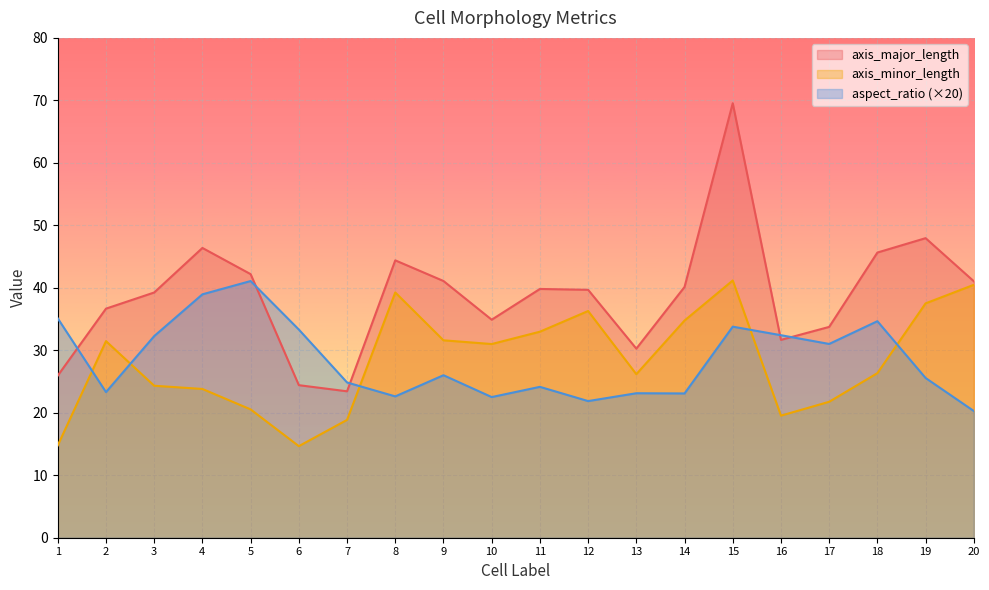

How many data points in axis_major_length are less than 39?

8